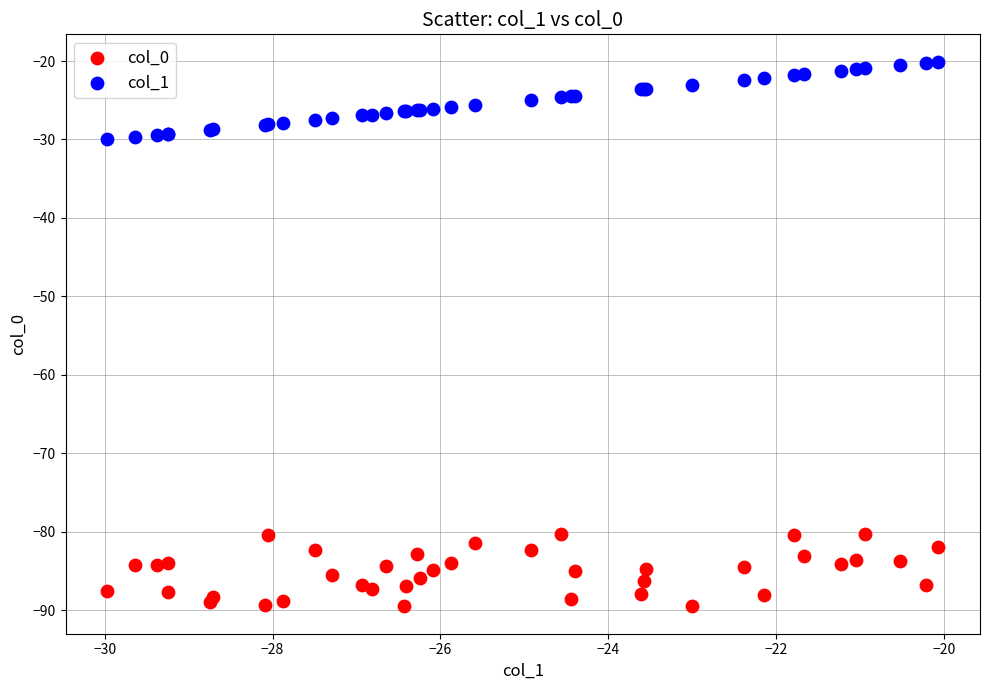

What are all the series names shown in the legend?

col_0, col_1